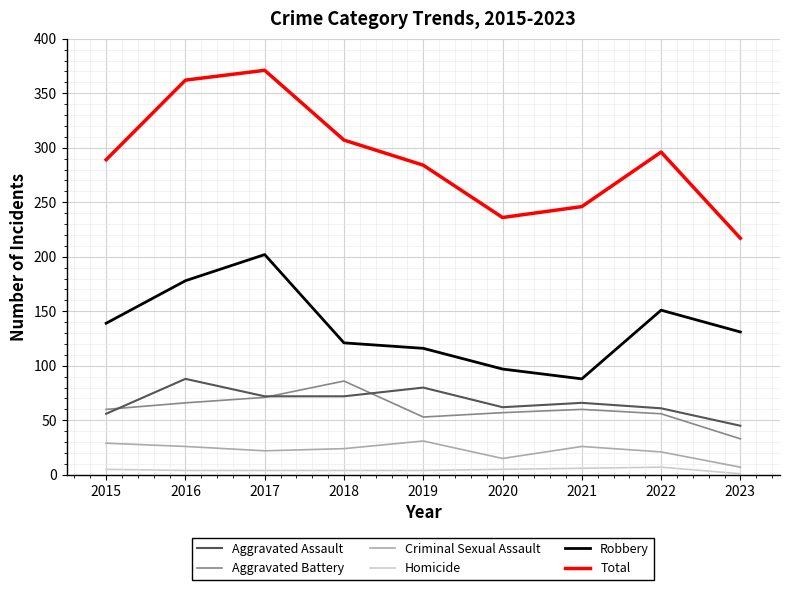

Is it true that Robbery equals 74 at 2015?

False